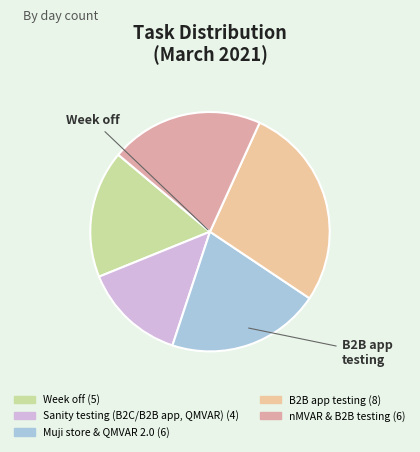

How many slices are in this pie chart?

5